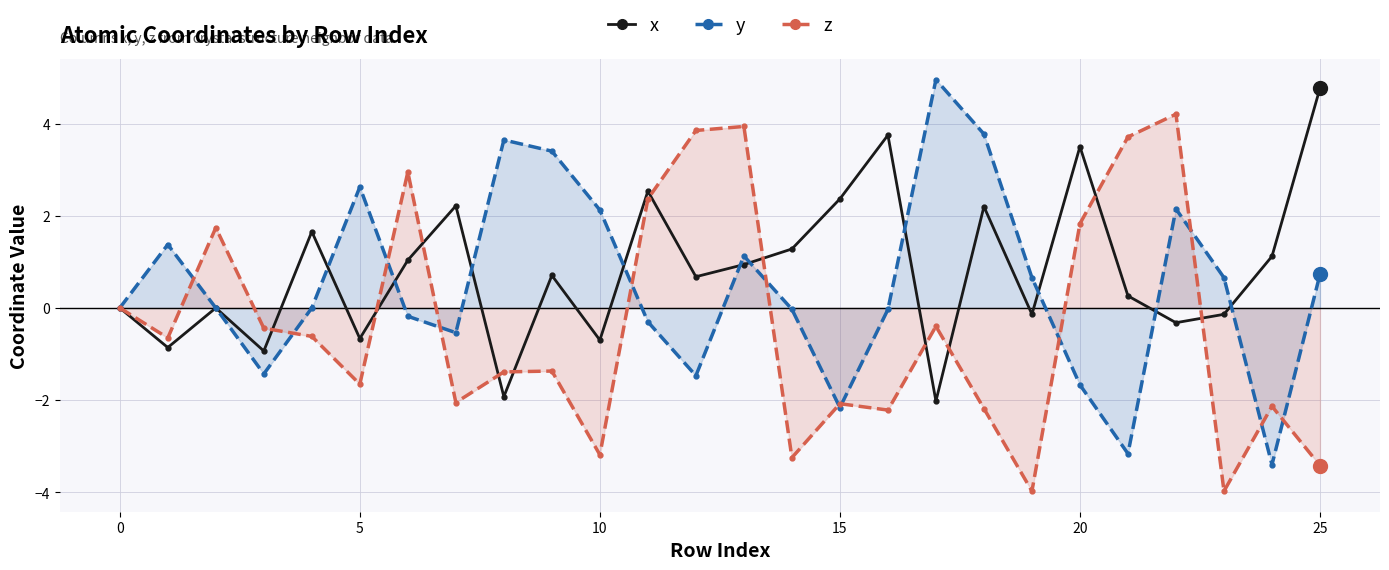

True or false: x has more than 1 interior local peaks.

True